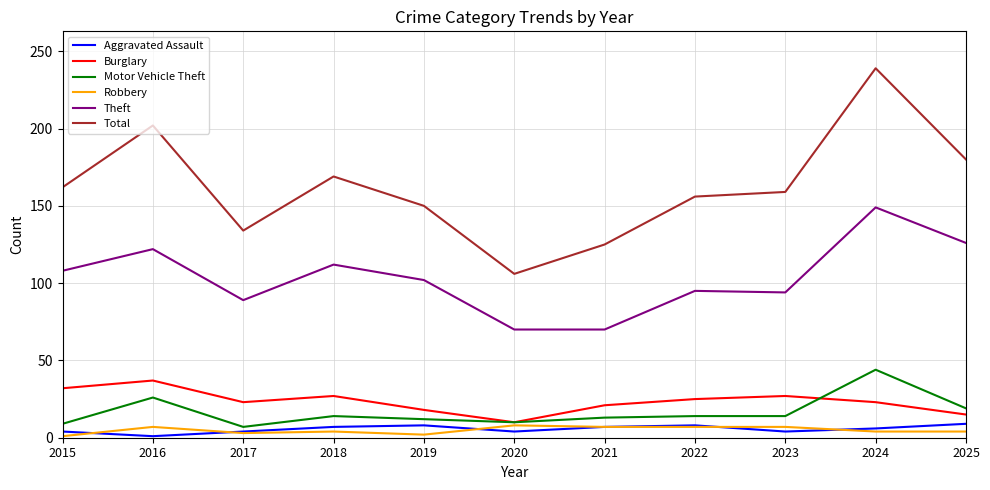

Is this an area chart (filled region under the line)?

No